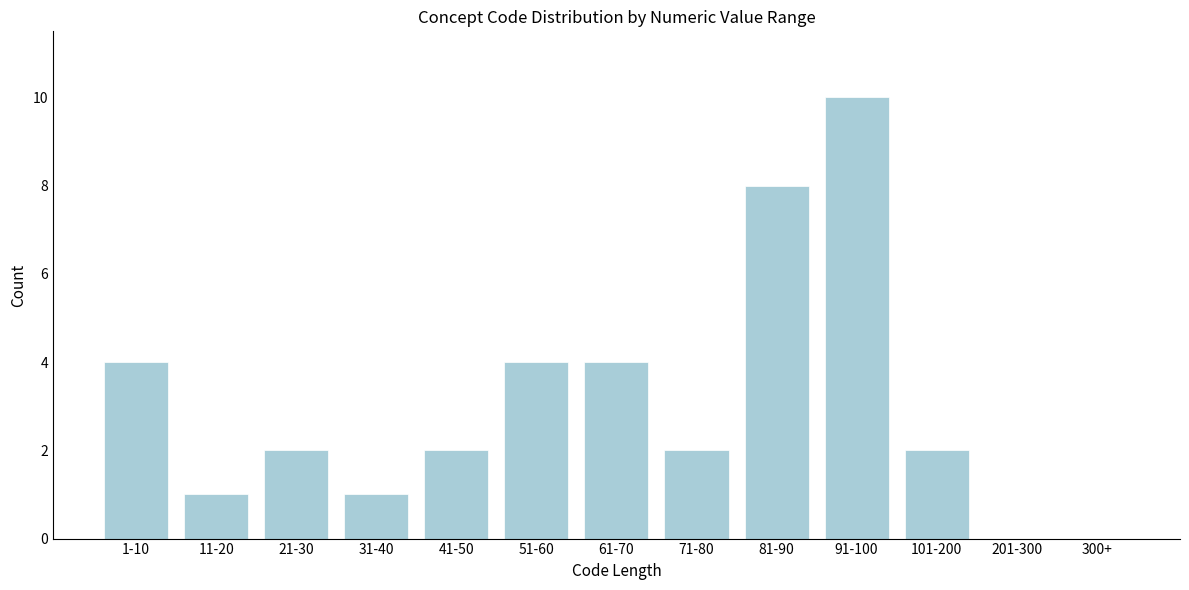

Reading left to right, extract all data points from this chart.

1-10=4	11-20=1	21-30=2	31-40=1	41-50=2	51-60=4	61-70=4	71-80=2	81-90=8	91-100=10	101-200=2	201-300=0	300+=0